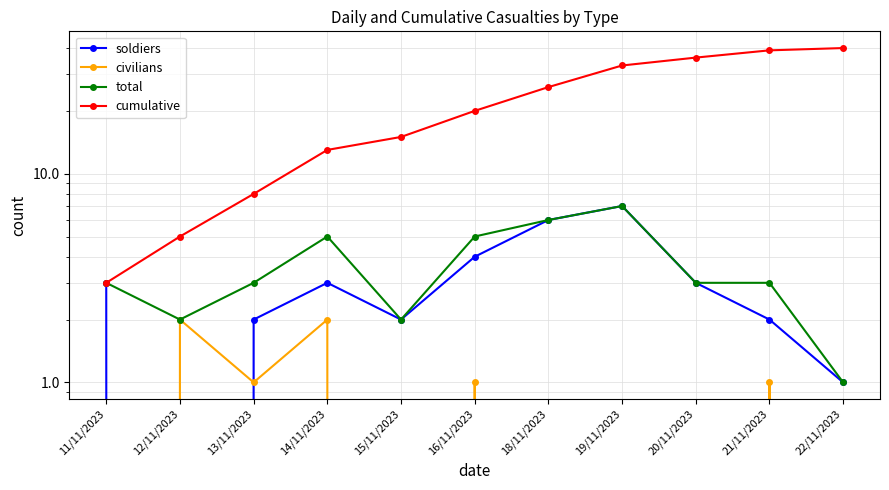

What is the sum of the soldiers values at 12/11/2023 and 18/11/2023?

6